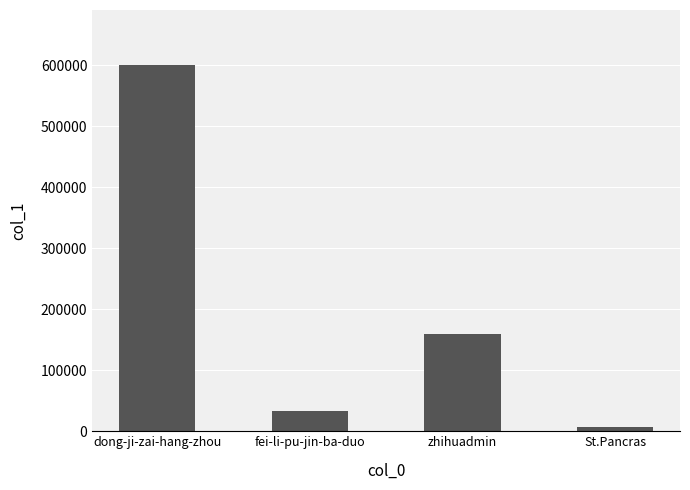

Rank the categories by value from lowest to highest.

St.Pancras, fei-li-pu-jin-ba-duo, zhihuadmin, dong-ji-zai-hang-zhou